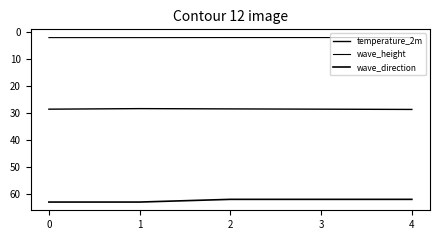

Between 0 and 3, which series saw the biggest shift?

wave_direction